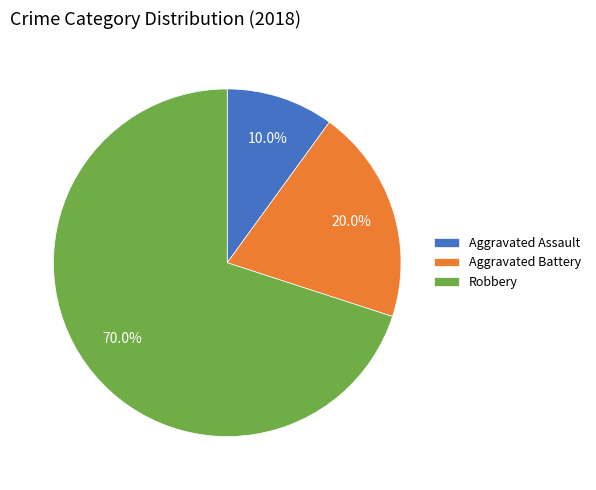

How many slices are in this pie chart?

3